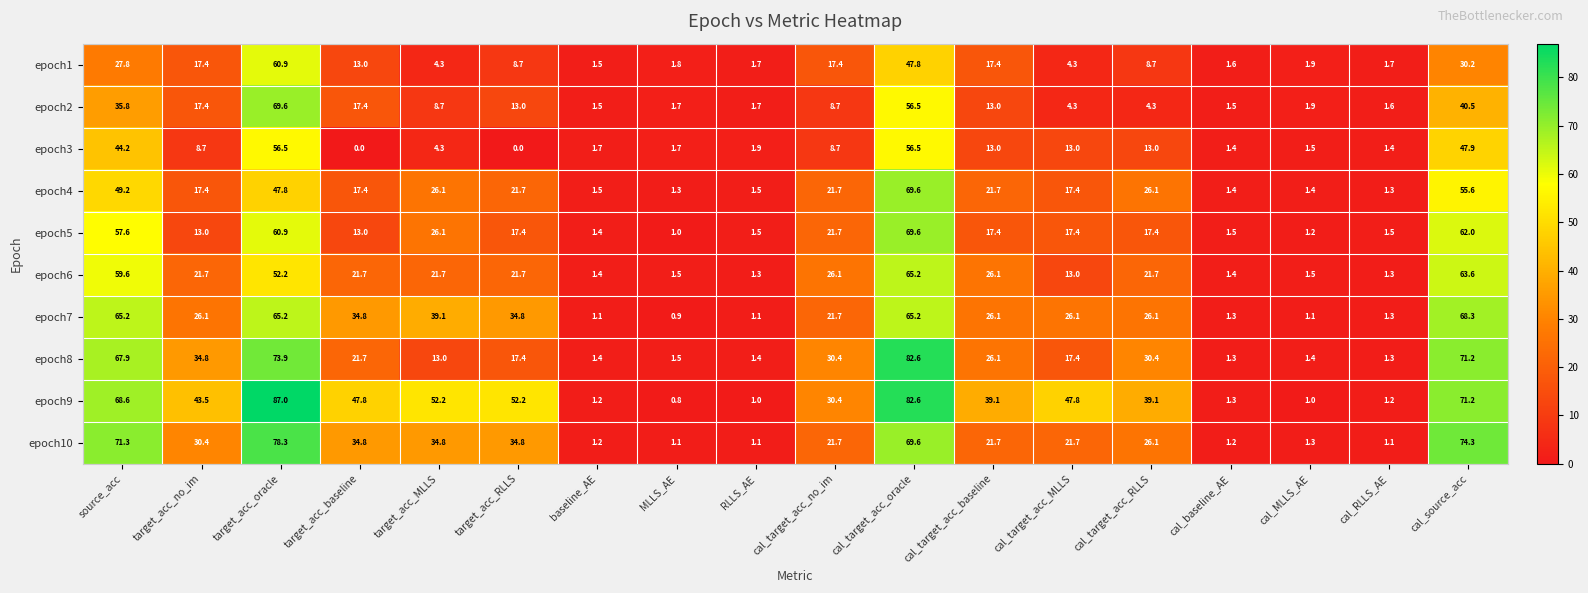

At how many categories does at least one series exceed 46?

8